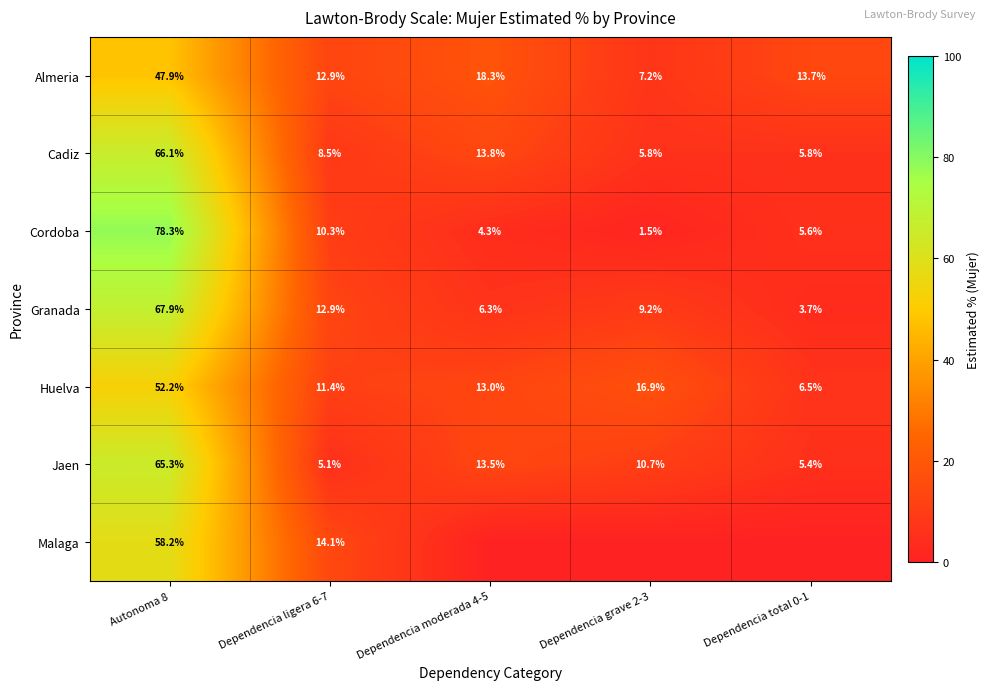

Is the value of Huelva at Autonoma 8 greater than the value of Cadiz at Dependencia grave 2-3?

Yes